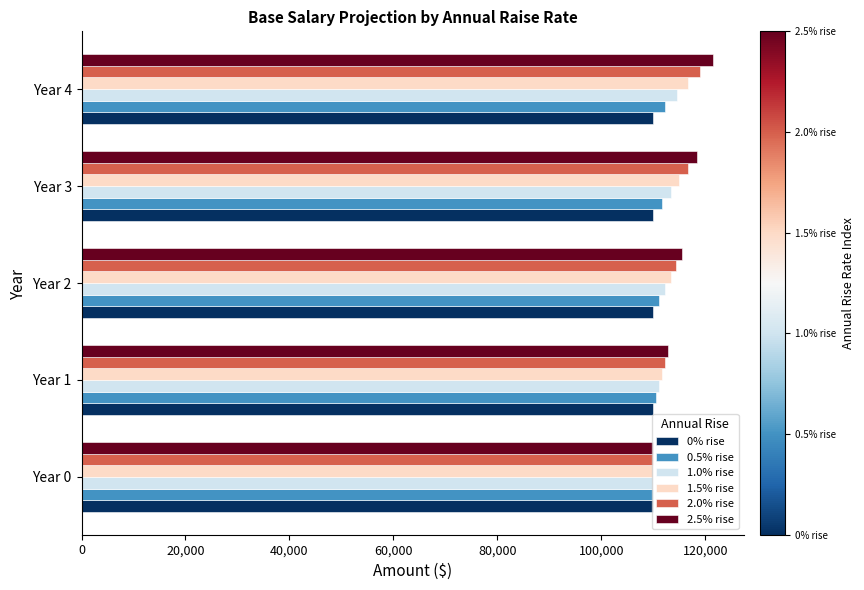

Which series has the widest spread of values?

2.5% rise